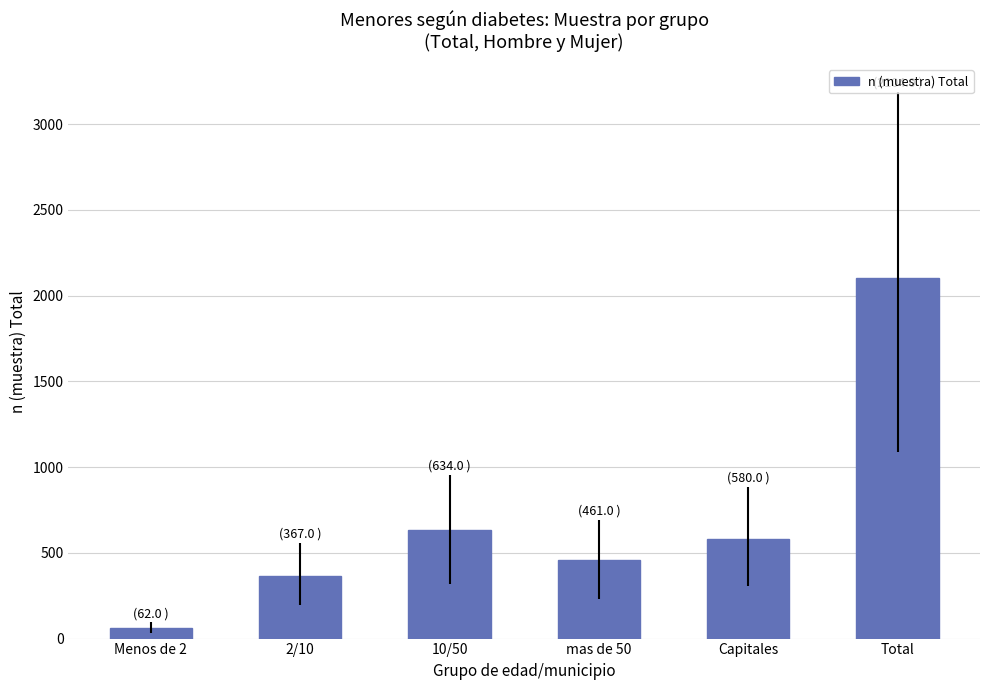

Which category has the highest value across all series?

Total